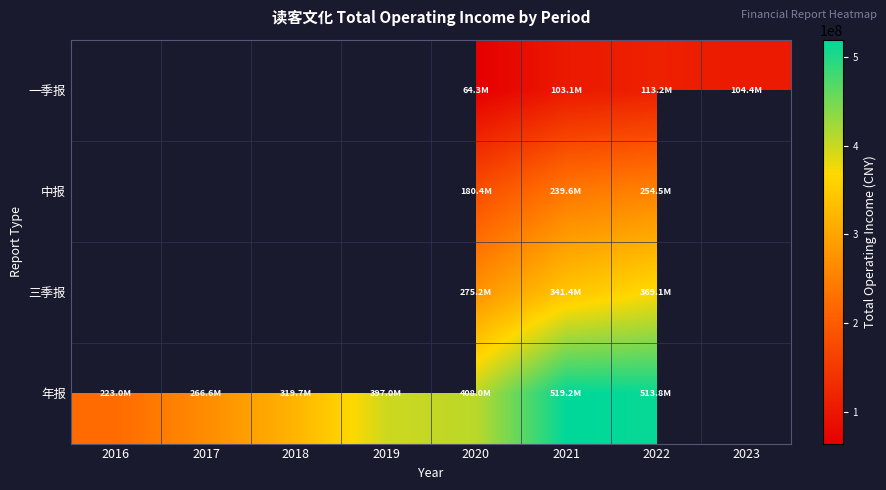

List the series in order of their overall mean, highest first.

一季报, 中报, 三季报, 年报